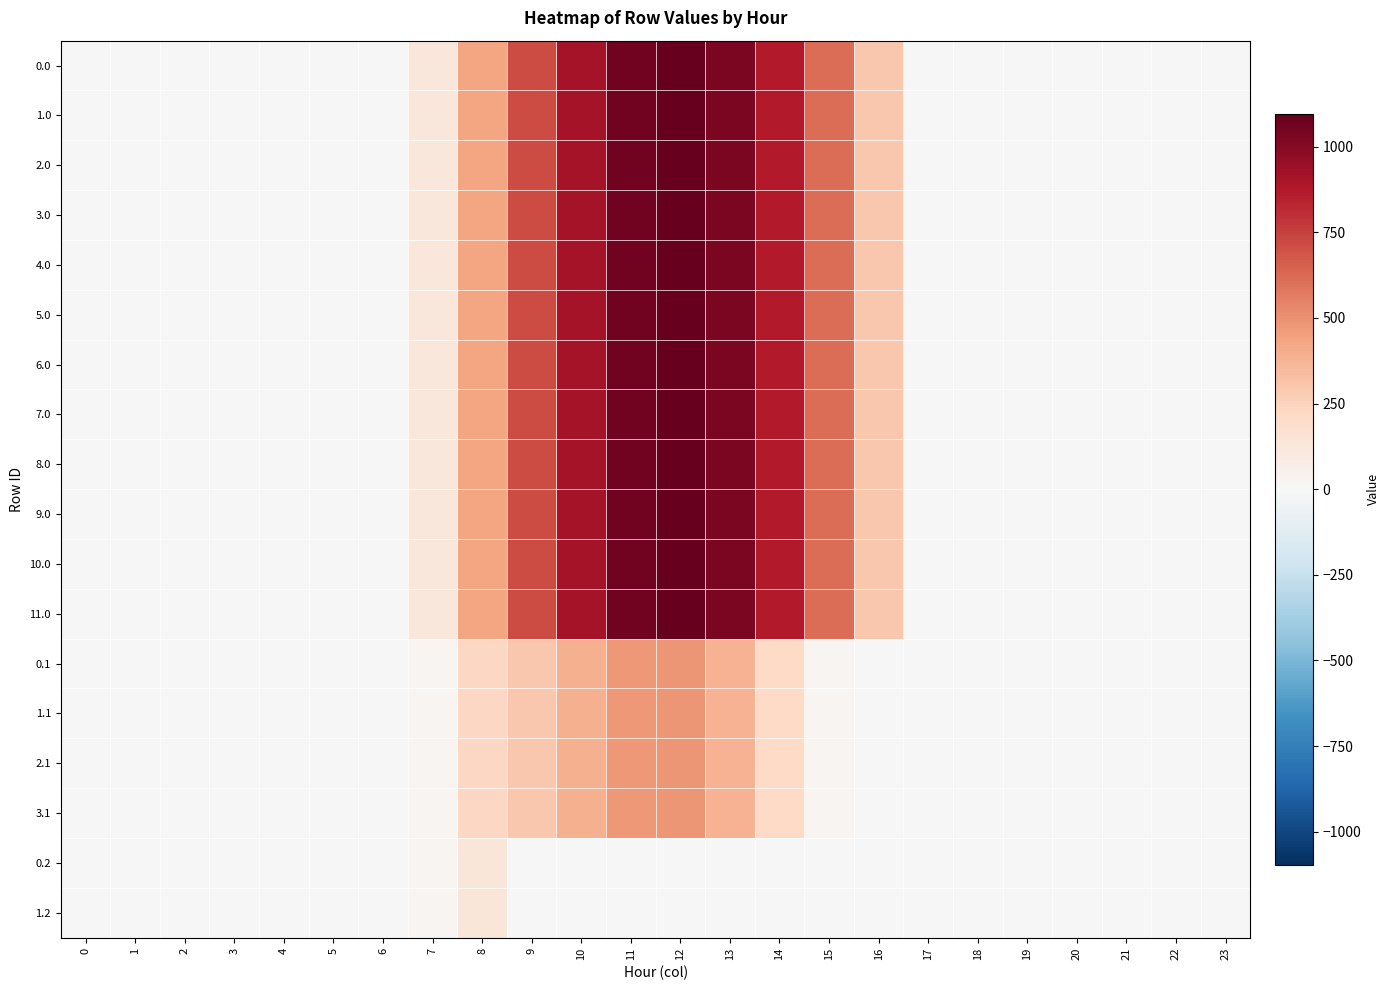

Reading right to left, list all the values displayed in this chart.

0.0: 23=0.0	22=0.0	21=0.0	20=0.0	19=0.0	18=0.0	17=0.0	16=294.5	15=615.9	14=870.6	13=1032.9	12=1096.7	11=1060.3	10=916.2	9=716.9	8=430.3	7=120.6	6=0.0	5=0.0	4=0.0	3=0.0	2=0.0	1=0.0	0=0.0
1.0: 23=0.0	22=0.0	21=0.0	20=0.0	19=0.0	18=0.0	17=0.0	16=294.5	15=615.9	14=870.6	13=1032.9	12=1096.7	11=1060.3	10=916.2	9=716.9	8=430.3	7=120.6	6=0.0	5=0.0	4=0.0	3=0.0	2=0.0	1=0.0	0=0.0
2.0: 23=0.0	22=0.0	21=0.0	20=0.0	19=0.0	18=0.0	17=0.0	16=294.5	15=615.9	14=870.6	13=1032.9	12=1096.7	11=1060.3	10=916.2	9=716.9	8=430.3	7=120.6	6=0.0	5=0.0	4=0.0	3=0.0	2=0.0	1=0.0	0=0.0
3.0: 23=0.0	22=0.0	21=0.0	20=0.0	19=0.0	18=0.0	17=0.0	16=294.5	15=615.9	14=870.6	13=1032.9	12=1096.7	11=1060.3	10=916.2	9=716.9	8=430.3	7=120.6	6=0.0	5=0.0	4=0.0	3=0.0	2=0.0	1=0.0	0=0.0
4.0: 23=0.0	22=0.0	21=0.0	20=0.0	19=0.0	18=0.0	17=0.0	16=294.5	15=615.9	14=870.6	13=1032.9	12=1096.7	11=1060.3	10=916.2	9=716.9	8=430.3	7=120.6	6=0.0	5=0.0	4=0.0	3=0.0	2=0.0	1=0.0	0=0.0
5.0: 23=0.0	22=0.0	21=0.0	20=0.0	19=0.0	18=0.0	17=0.0	16=294.5	15=615.9	14=870.6	13=1032.9	12=1096.7	11=1060.3	10=916.2	9=716.9	8=430.3	7=120.6	6=0.0	5=0.0	4=0.0	3=0.0	2=0.0	1=0.0	0=0.0
6.0: 23=0.0	22=0.0	21=0.0	20=0.0	19=0.0	18=0.0	17=0.0	16=294.5	15=615.9	14=870.6	13=1032.9	12=1096.7	11=1060.3	10=916.2	9=716.9	8=430.3	7=120.6	6=0.0	5=0.0	4=0.0	3=0.0	2=0.0	1=0.0	0=0.0
7.0: 23=0.0	22=0.0	21=0.0	20=0.0	19=0.0	18=0.0	17=0.0	16=294.5	15=615.9	14=870.6	13=1032.9	12=1096.7	11=1060.3	10=916.2	9=716.9	8=430.3	7=120.6	6=0.0	5=0.0	4=0.0	3=0.0	2=0.0	1=0.0	0=0.0
8.0: 23=0.0	22=0.0	21=0.0	20=0.0	19=0.0	18=0.0	17=0.0	16=294.5	15=615.9	14=870.6	13=1032.9	12=1096.7	11=1060.3	10=916.2	9=716.9	8=430.3	7=120.6	6=0.0	5=0.0	4=0.0	3=0.0	2=0.0	1=0.0	0=0.0
9.0: 23=0.0	22=0.0	21=0.0	20=0.0	19=0.0	18=0.0	17=0.0	16=294.5	15=615.9	14=870.6	13=1032.9	12=1096.7	11=1060.3	10=916.2	9=716.9	8=430.3	7=120.6	6=0.0	5=0.0	4=0.0	3=0.0	2=0.0	1=0.0	0=0.0
10.0: 23=0.0	22=0.0	21=0.0	20=0.0	19=0.0	18=0.0	17=0.0	16=294.5	15=615.9	14=870.6	13=1032.9	12=1096.7	11=1060.3	10=916.2	9=716.9	8=430.3	7=120.6	6=0.0	5=0.0	4=0.0	3=0.0	2=0.0	1=0.0	0=0.0
11.0: 23=0.0	22=0.0	21=0.0	20=0.0	19=0.0	18=0.0	17=0.0	16=294.5	15=615.9	14=870.6	13=1032.9	12=1096.7	11=1060.3	10=916.2	9=716.9	8=430.3	7=120.6	6=0.0	5=0.0	4=0.0	3=0.0	2=0.0	1=0.0	0=0.0
0.1: 23=0.0	22=0.0	21=0.0	20=0.0	19=0.0	18=0.0	17=0.0	16=0.0	15=17.3	14=219.2	13=382.7	12=485.4	11=471.7	10=388.1	9=295.9	8=227.5	7=17.7	6=0.0	5=0.0	4=0.0	3=0.0	2=0.0	1=0.0	0=0.0
1.1: 23=0.0	22=0.0	21=0.0	20=0.0	19=0.0	18=0.0	17=0.0	16=0.0	15=17.3	14=219.2	13=382.7	12=485.4	11=471.7	10=388.1	9=295.9	8=227.5	7=17.7	6=0.0	5=0.0	4=0.0	3=0.0	2=0.0	1=0.0	0=0.0
2.1: 23=0.0	22=0.0	21=0.0	20=0.0	19=0.0	18=0.0	17=0.0	16=0.0	15=17.3	14=219.2	13=382.7	12=485.4	11=471.7	10=388.1	9=295.9	8=227.5	7=17.7	6=0.0	5=0.0	4=0.0	3=0.0	2=0.0	1=0.0	0=0.0
3.1: 23=0.0	22=0.0	21=0.0	20=0.0	19=0.0	18=0.0	17=0.0	16=0.0	15=17.3	14=219.2	13=382.7	12=485.4	11=471.7	10=388.1	9=295.9	8=227.5	7=17.7	6=0.0	5=0.0	4=0.0	3=0.0	2=0.0	1=0.0	0=0.0
0.2: 23=0.0	22=0.0	21=0.0	20=0.0	19=0.0	18=0.0	17=0.0	16=0.0	15=0.0	14=0.0	13=0.0	12=0.0	11=0.0	10=0.0	9=0.0	8=134.2	7=22.3	6=0.0	5=0.0	4=0.0	3=0.0	2=0.0	1=0.0	0=0.0
1.2: 23=0.0	22=0.0	21=0.0	20=0.0	19=0.0	18=0.0	17=0.0	16=0.0	15=0.0	14=0.0	13=0.0	12=0.0	11=0.0	10=0.0	9=0.0	8=134.2	7=22.3	6=0.0	5=0.0	4=0.0	3=0.0	2=0.0	1=0.0	0=0.0